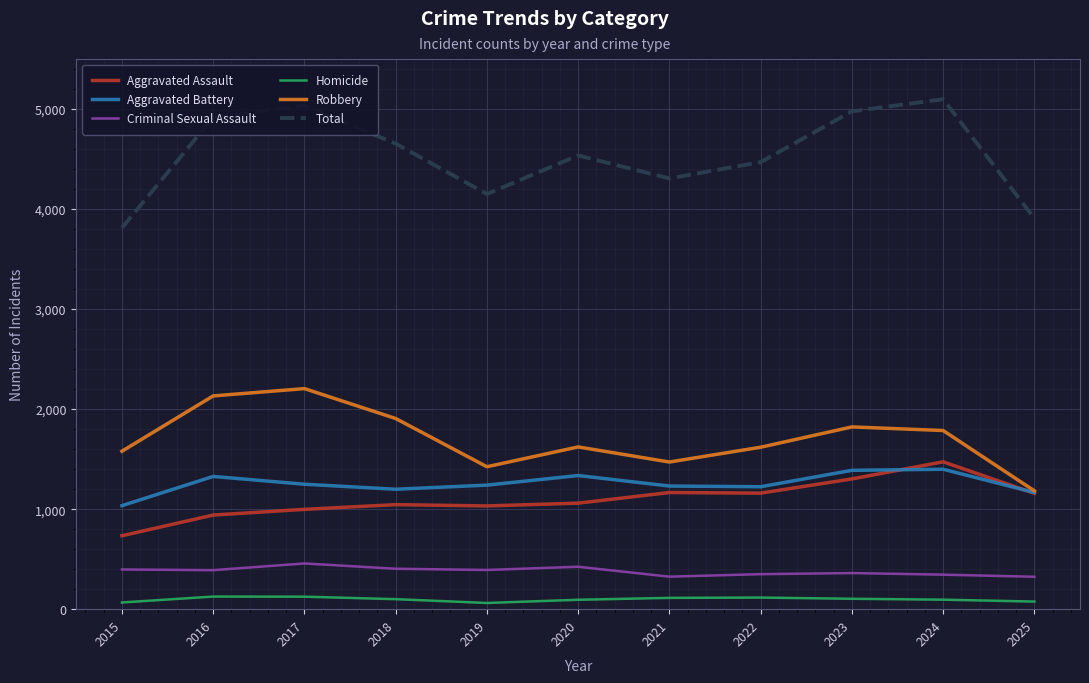

Which series has the largest range (max minus min)?

Total